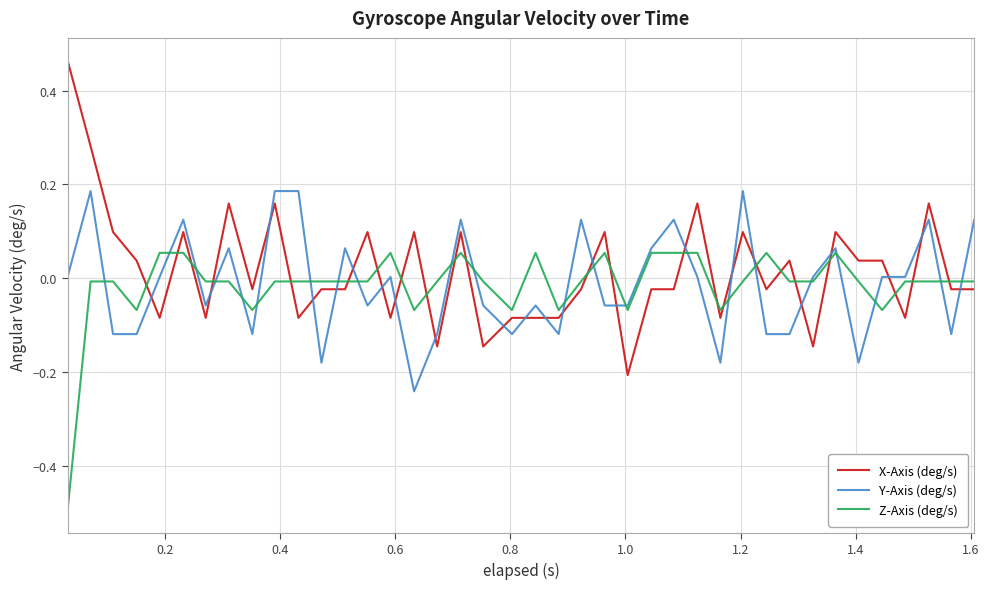

After their last crossing, which series has the higher values: X-Axis (deg/s) or Z-Axis (deg/s)?

Z-Axis (deg/s)